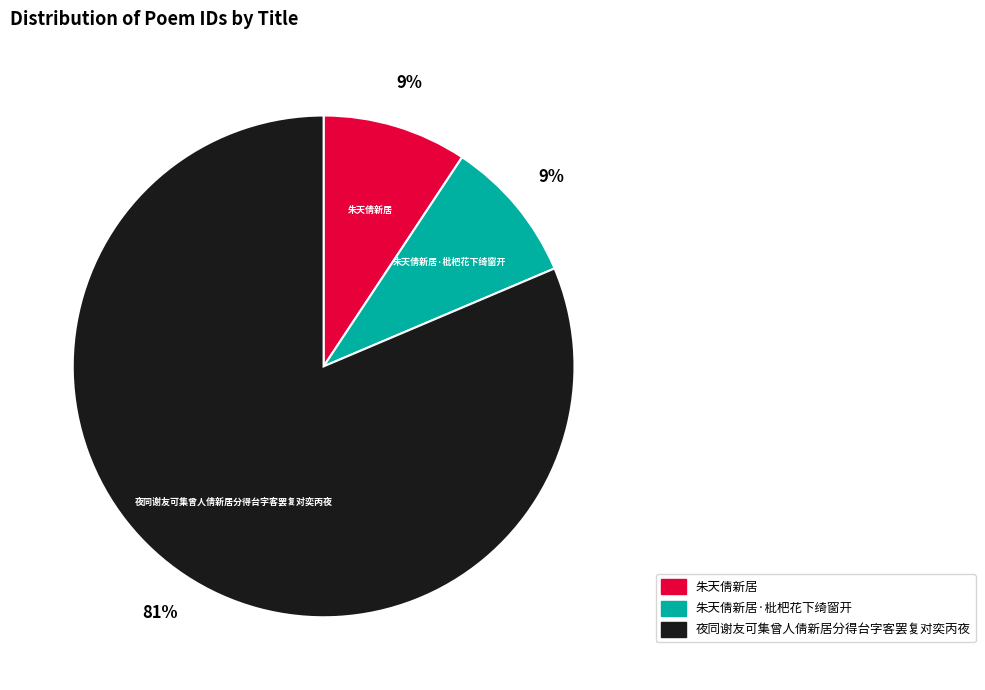

Is there any slice that represents more than half of the pie?

Yes